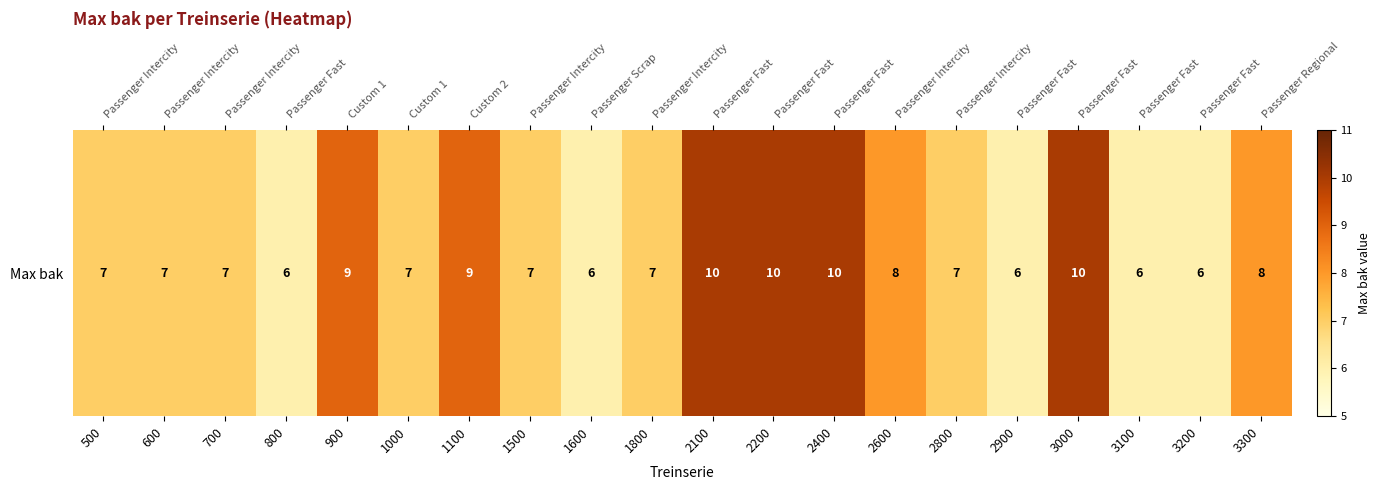

Rank the categories by value from highest to lowest.

2100, 2200, 2400, 3000, 900, 1100, 2600, 3300, 500, 600, 700, 1000, 1500, 1800, 2800, 800, 1600, 2900, 3100, 3200